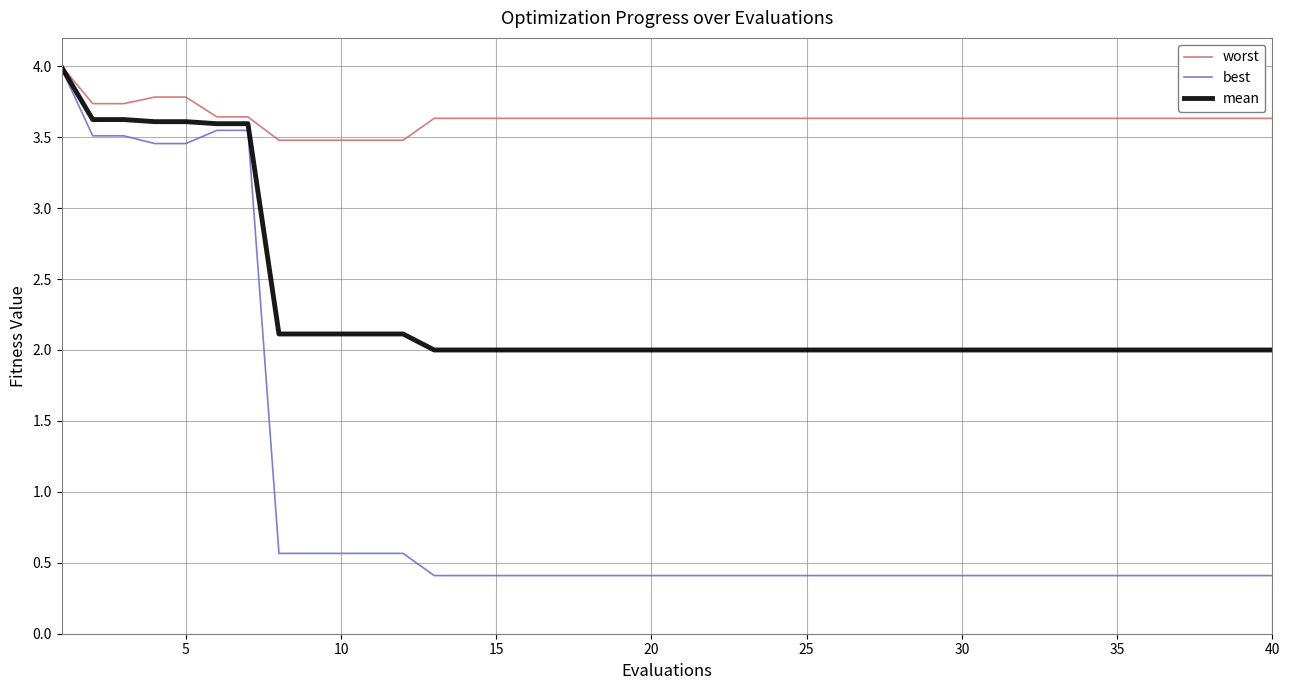

Which series has the largest range (max minus min)?

best